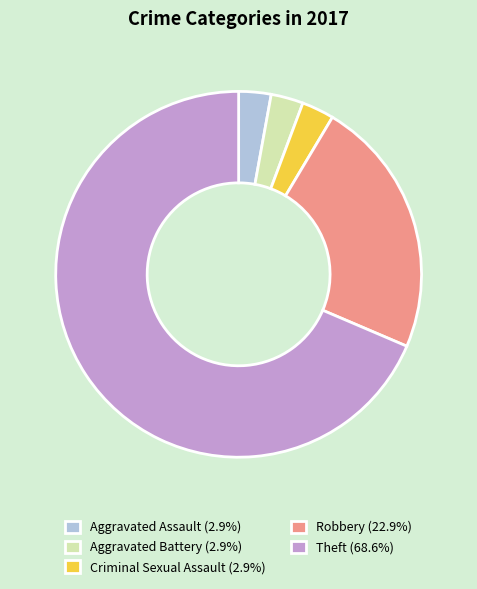

How many segments does this pie chart have?

5